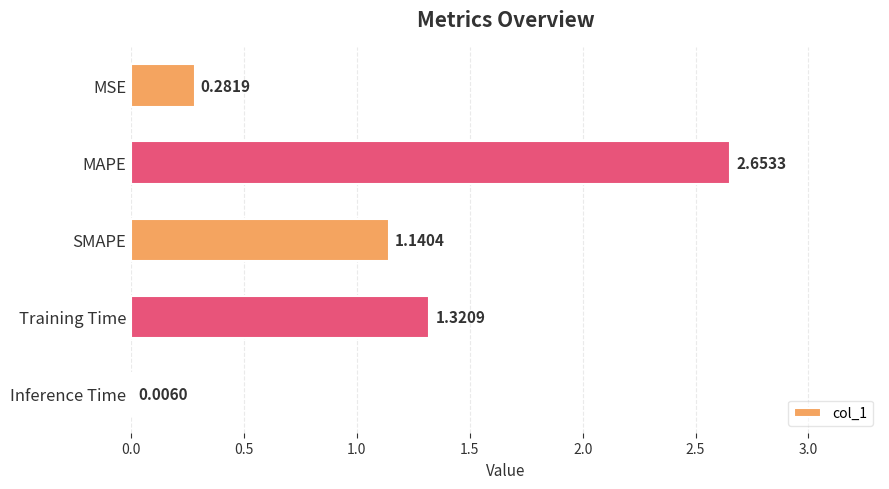

What is the sum of all values?

5.4